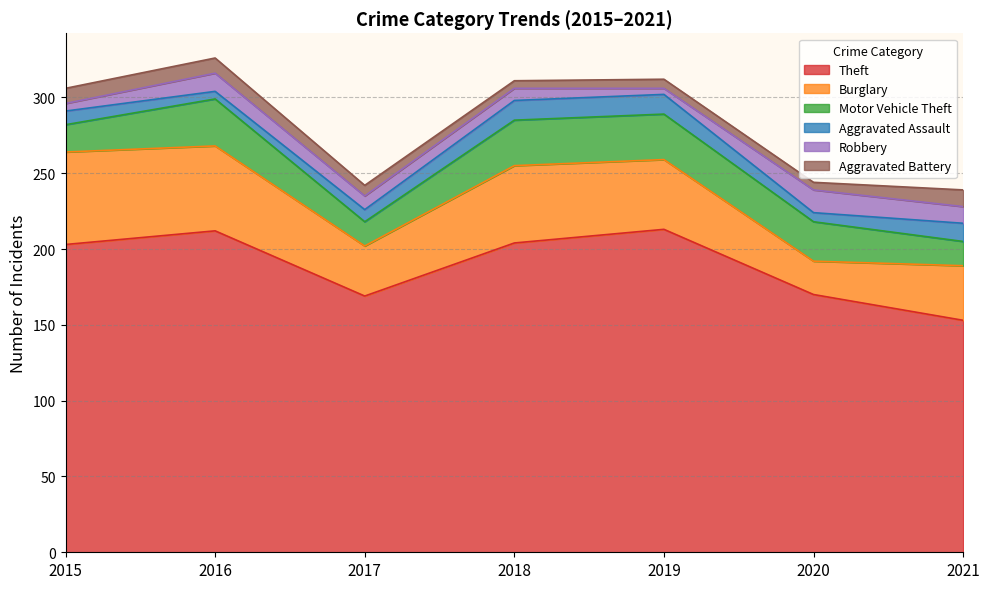

At which category does Aggravated Battery reach its first local valley?

2018